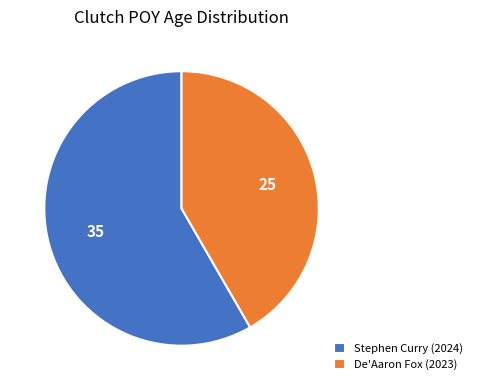

What is the smallest slice in the pie chart?

De'Aaron Fox (2023)